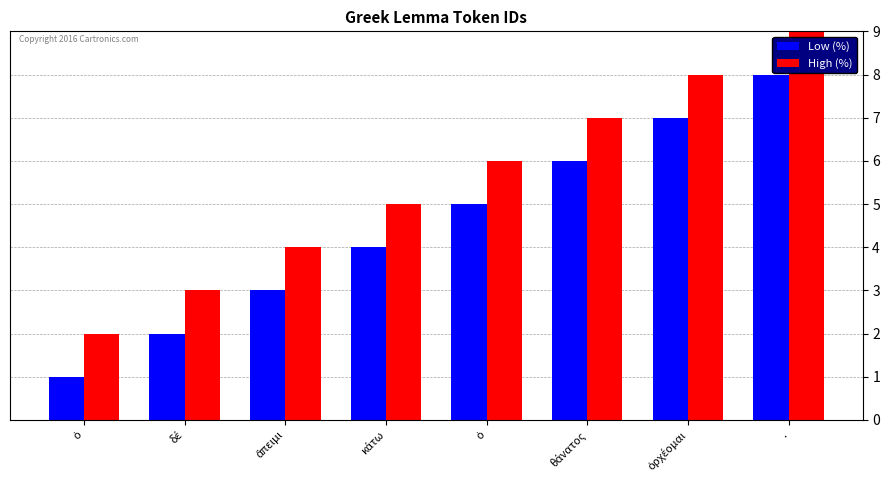

How many groups of bars are there?

8